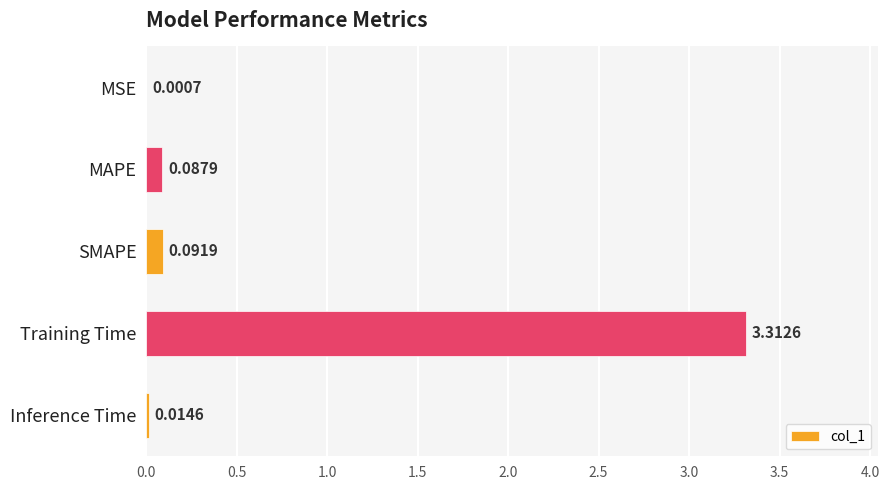

Where is the data nearest to the value 1?

SMAPE